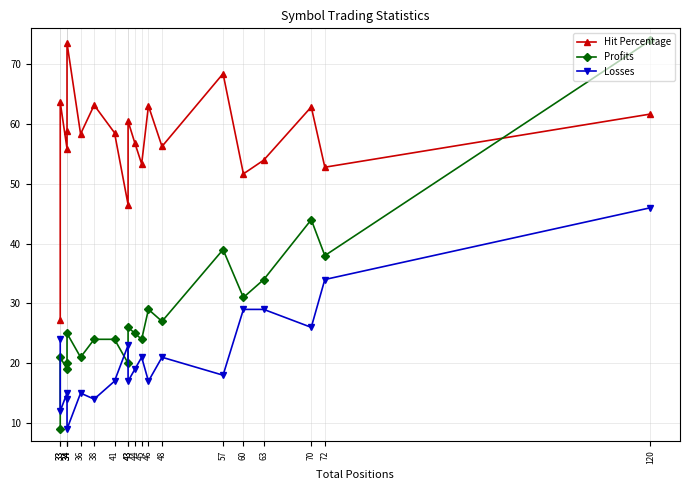

Count the number of categories in the chart.

20